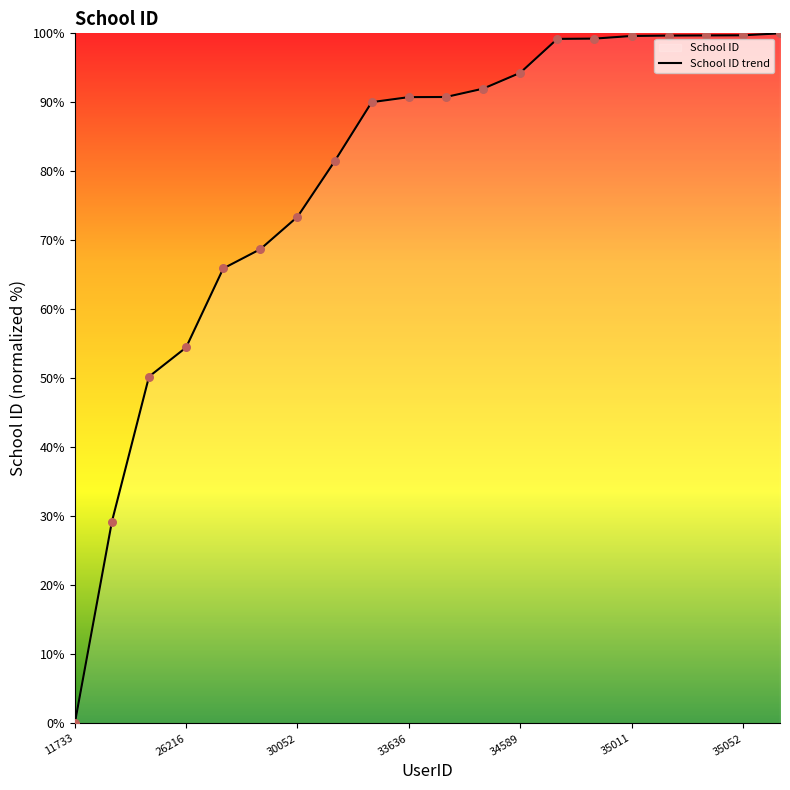

What is the change in value from 26216 to 35052?

+45.2